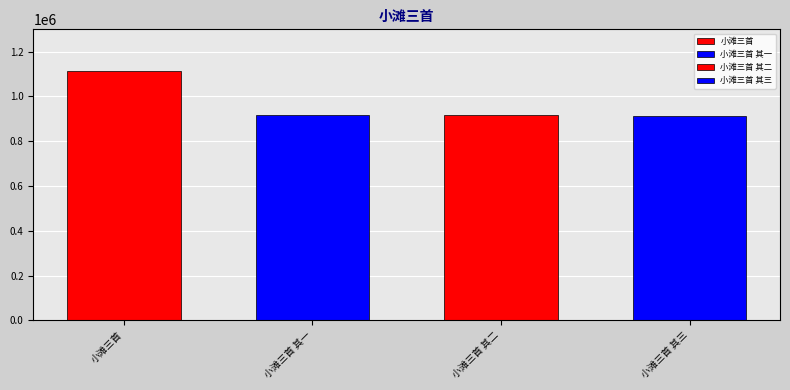

What is the difference between the maximum and minimum values?

203741